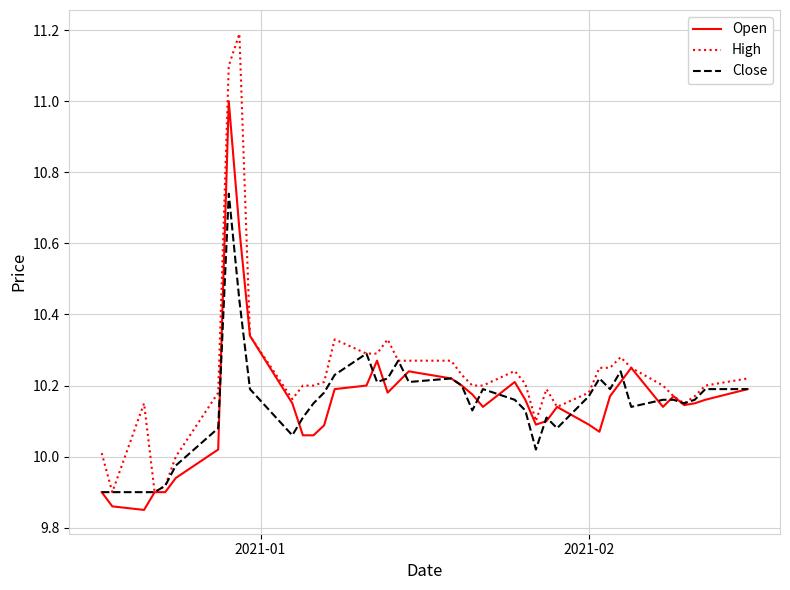

Which series has the largest range (max minus min)?

High